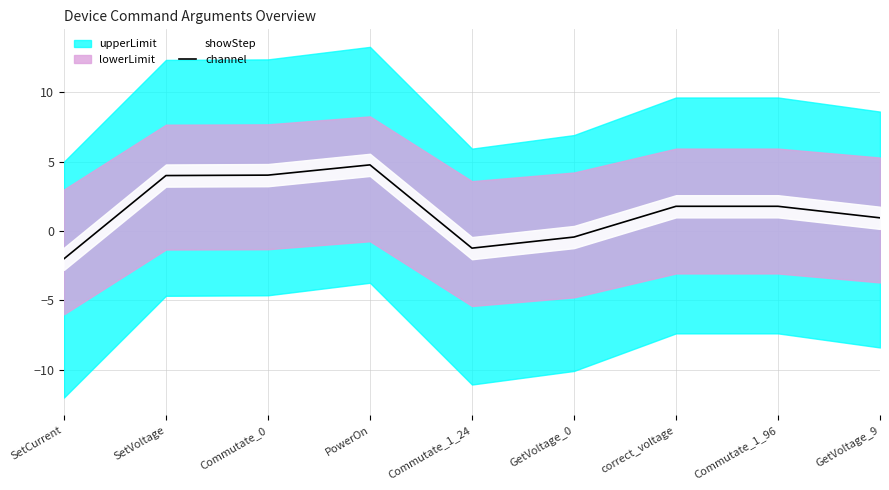

Reading left to right, what are all the values shown in this chart?

SetCurrent=-2.0	SetVoltage=4.0	Commutate_0=4.0	PowerOn=4.8	Commutate_1_24=-1.2	GetVoltage_0=-0.4	correct_voltage=1.8	Commutate_1_96=1.8	GetVoltage_9=1.0